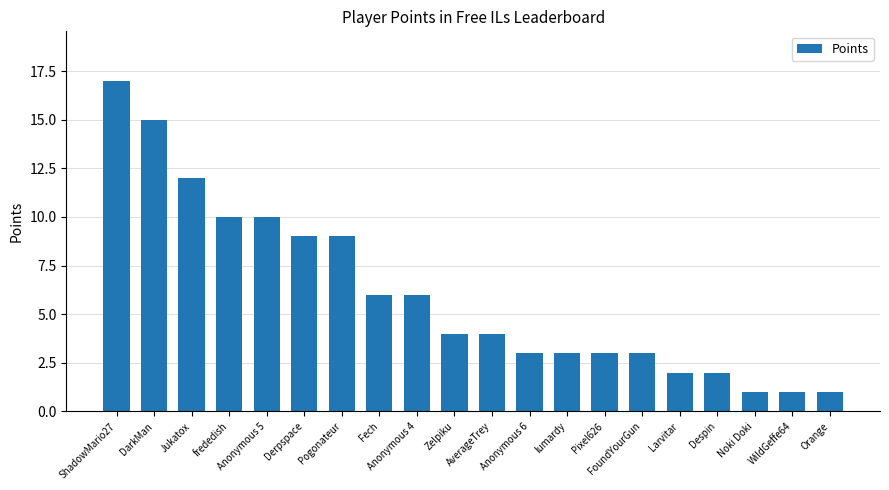

What is the label of the 1st bar from the right?

Orange